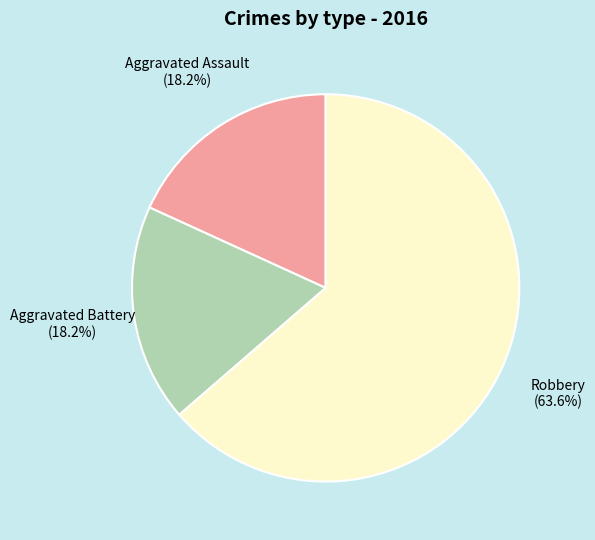

Does Robbery account for over 50% of the chart?

Yes